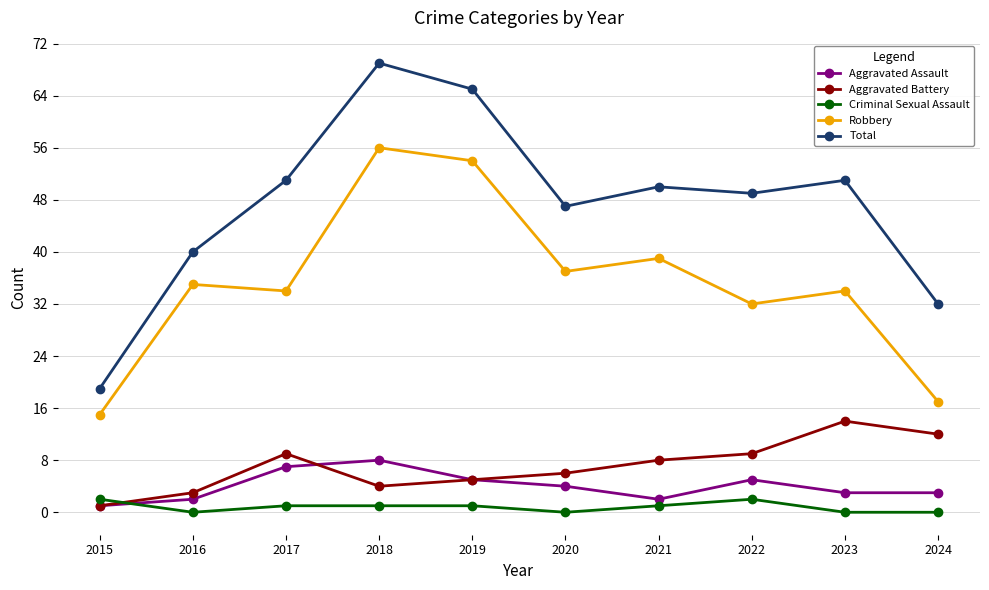

What is the average value of the Robbery series?

35